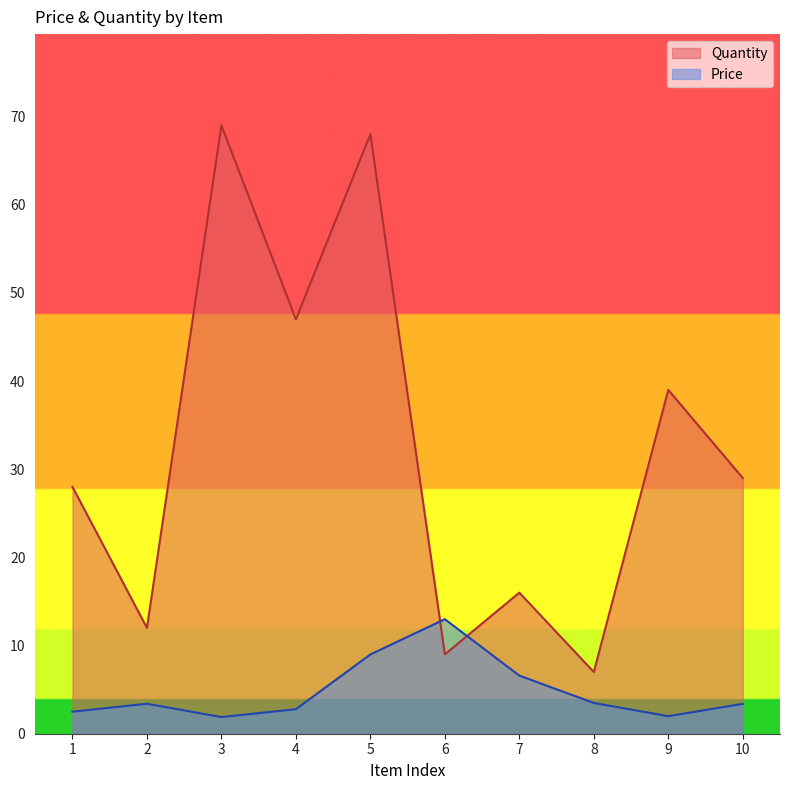

How many times do Price and Quantity cross each other?

2